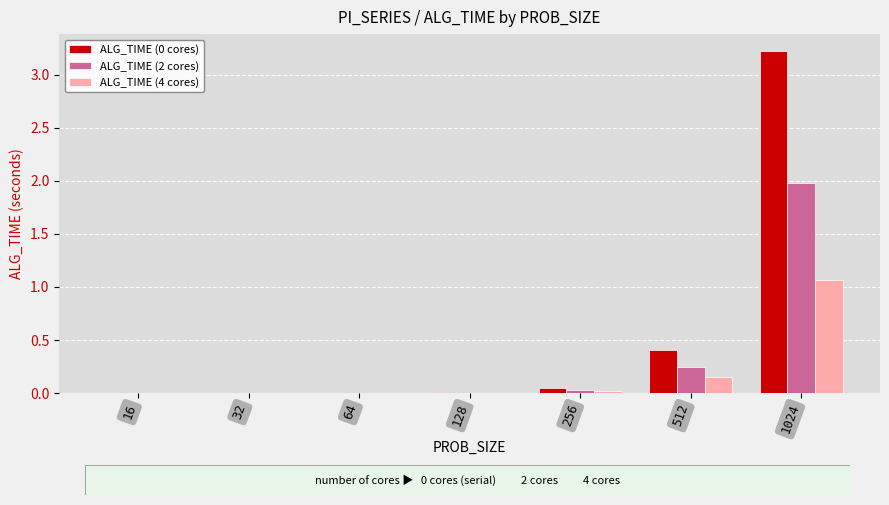

What is the average value of the ALG_TIME (0 cores) series?

0.5